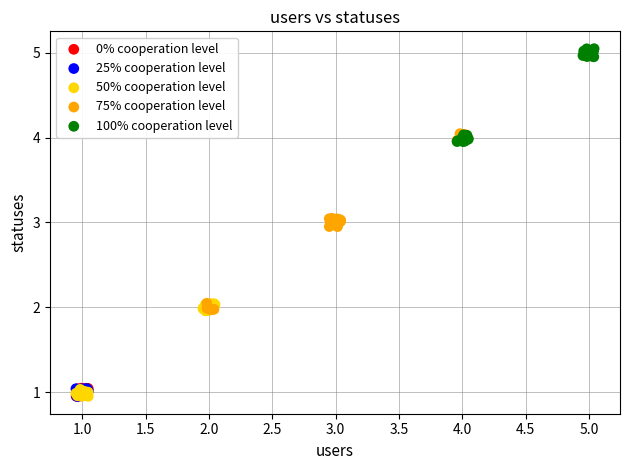

Which series reaches the maximum Y coordinate?

100% cooperation level